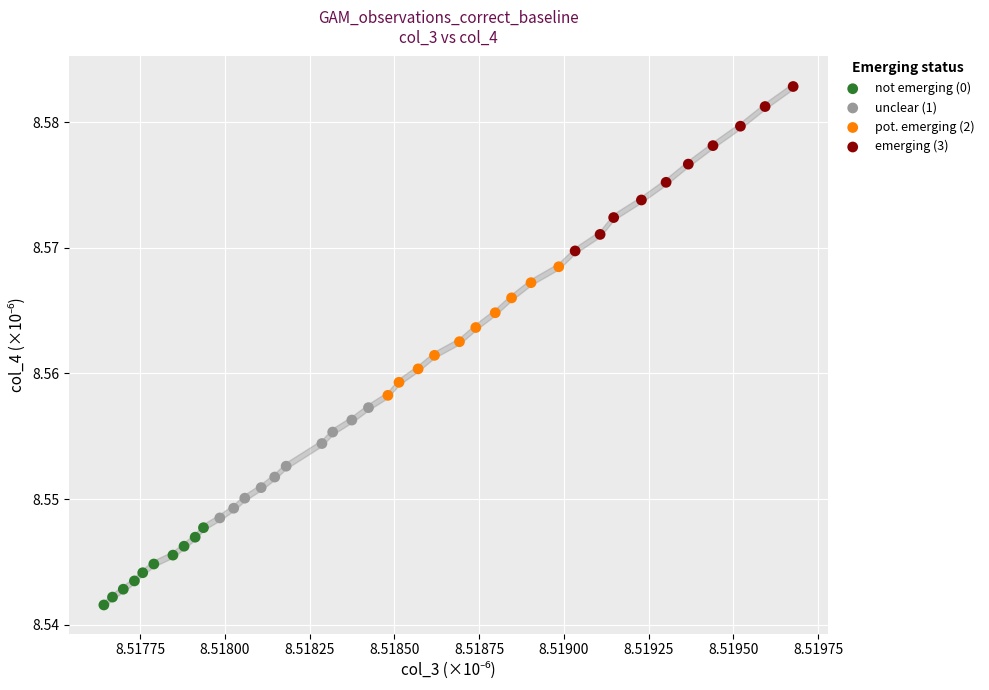

Which series reaches the minimum Y coordinate?

not emerging (0)